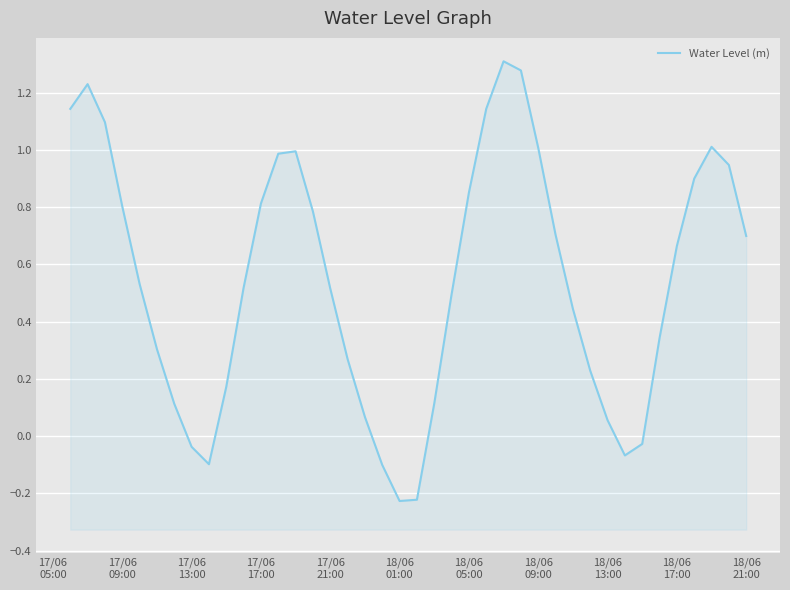

How many series are shown in this chart?

1